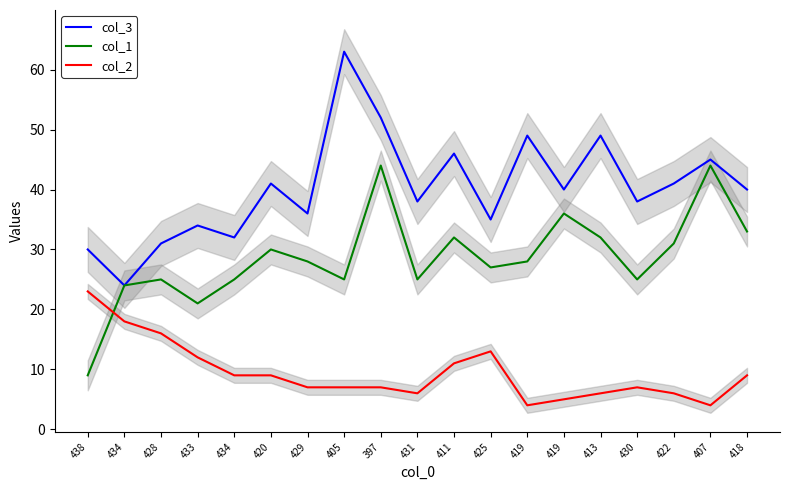

Between 425 and 430, which series saw the biggest shift?

col_2